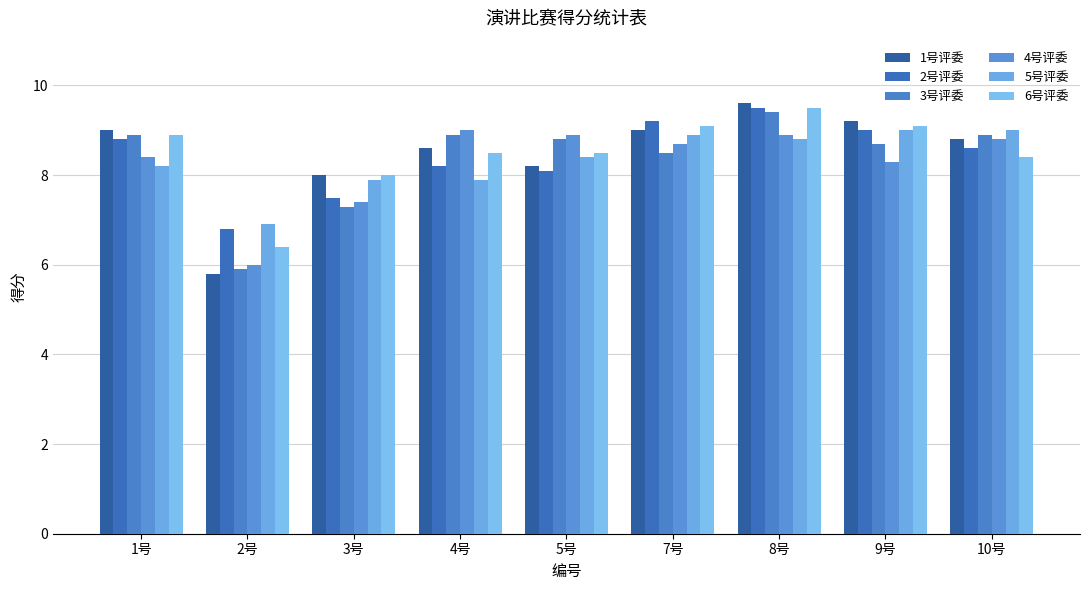

At how many categories does at least one series exceed 8?

7